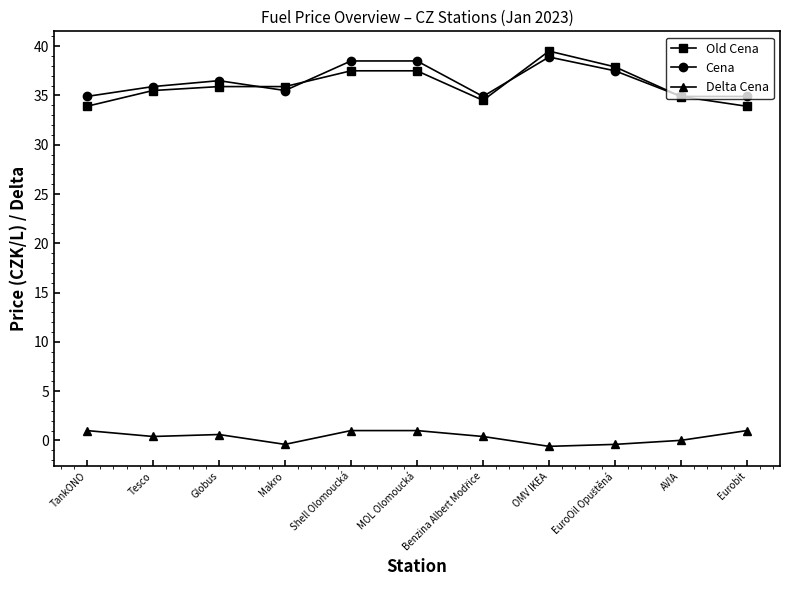

What is the total value across all series at TankONO?

69.8